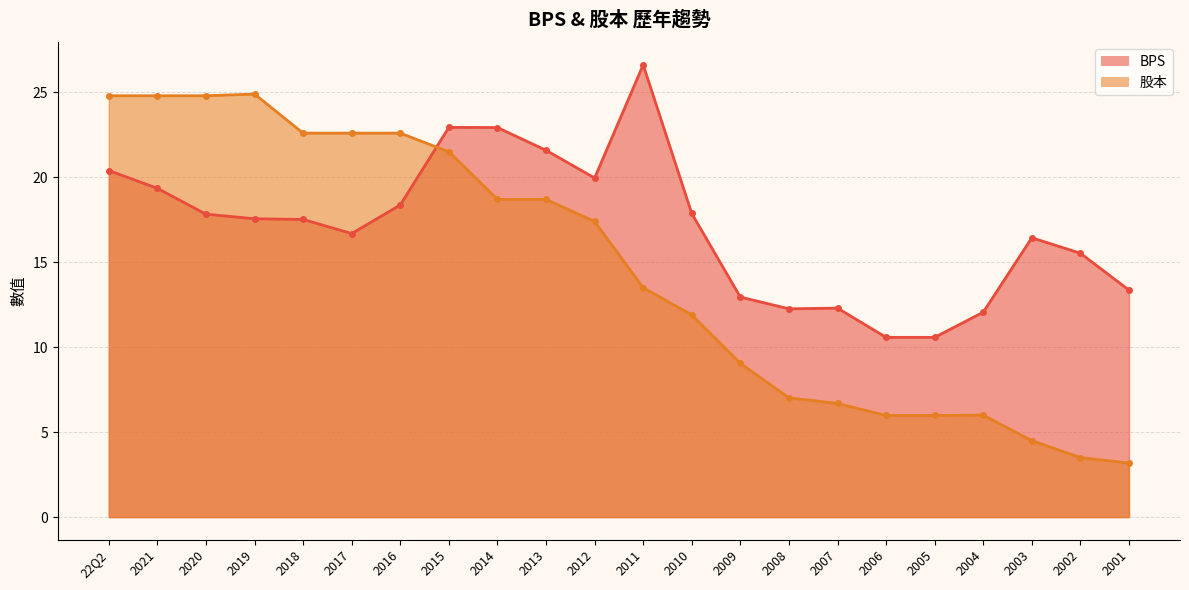

Between 2009 and 2004, which series saw the biggest shift?

股本